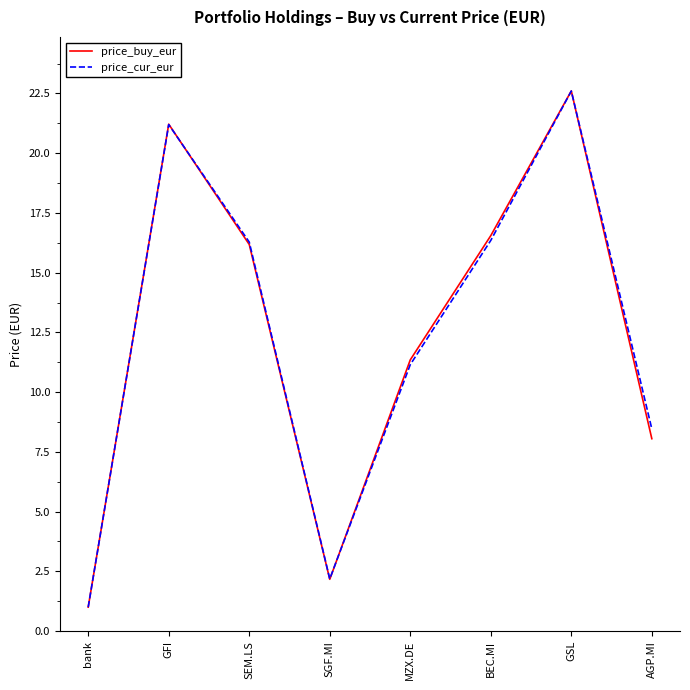

Which series has the largest range (max minus min)?

price_buy_eur